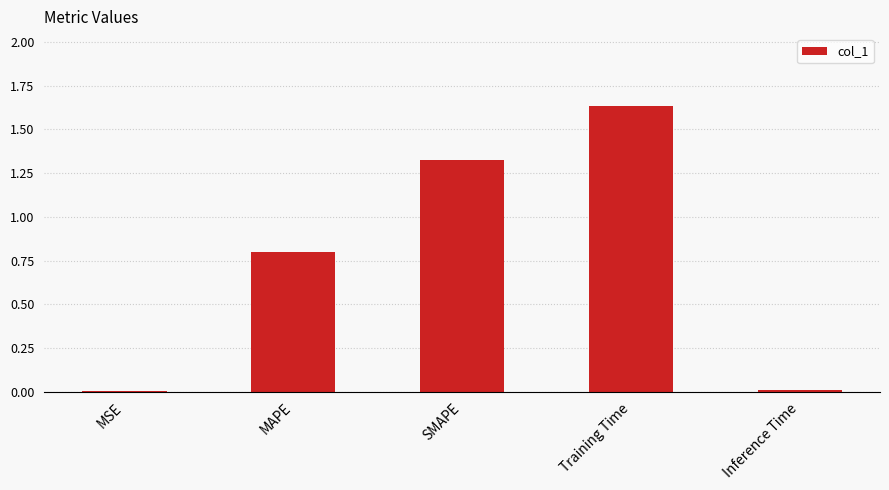

How many data points does each series have?

5